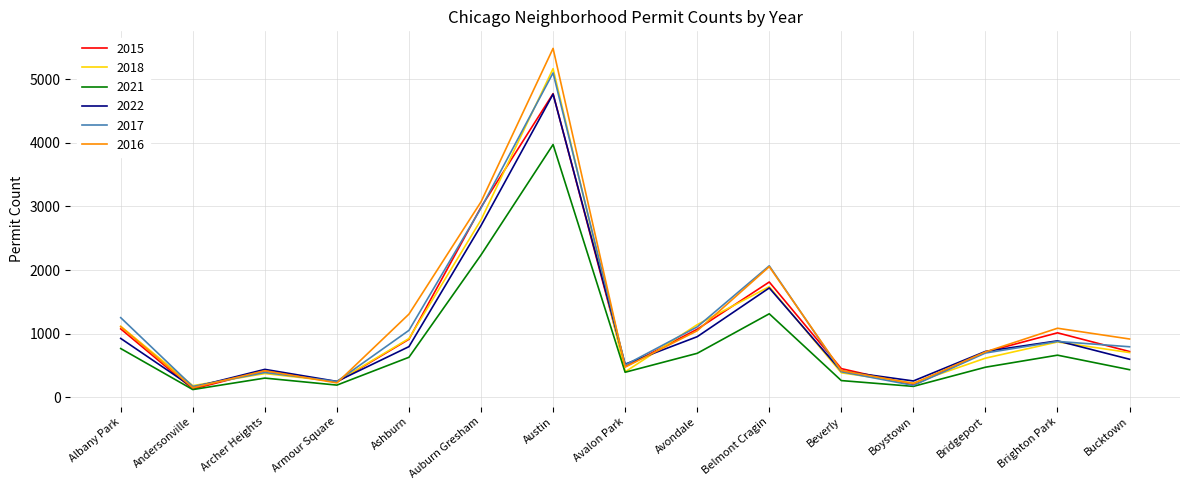

What position from the right is Auburn Gresham?

10